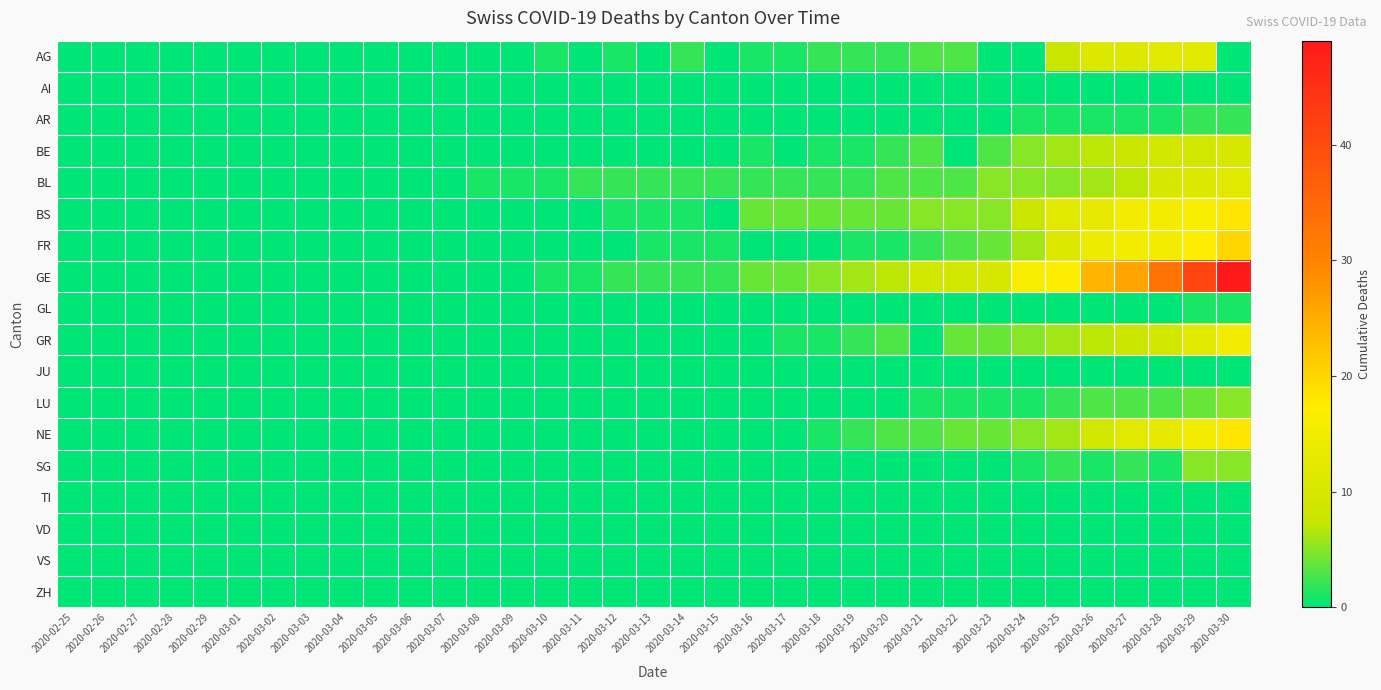

Which series has the largest total across all categories?

GE